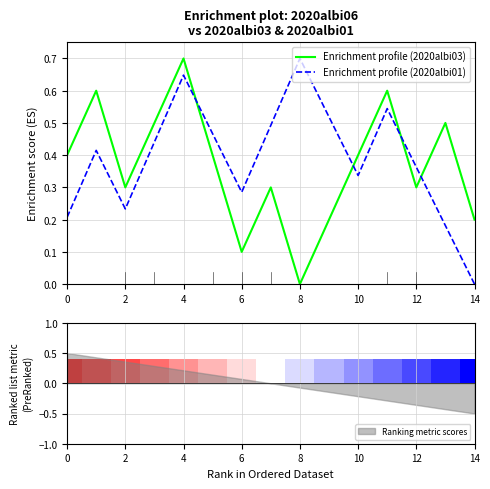

What is the approximate value of 2020albi03 at 0?

0.4